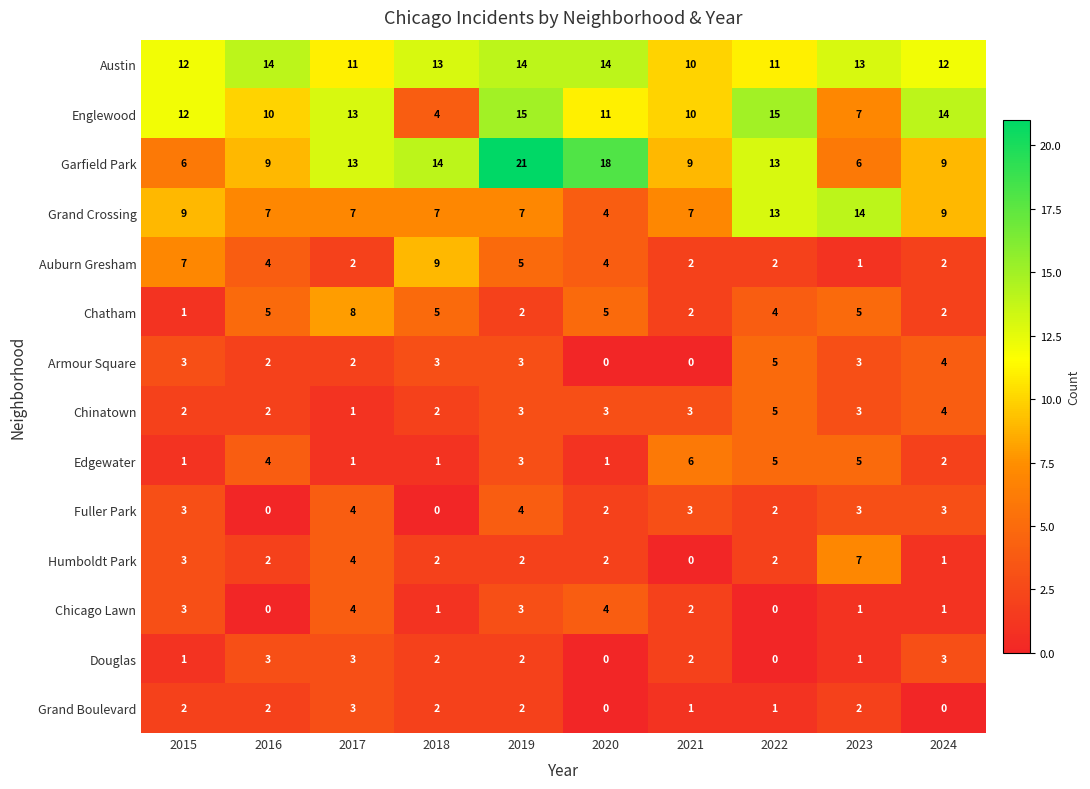

Which series has the largest total across all categories?

Austin